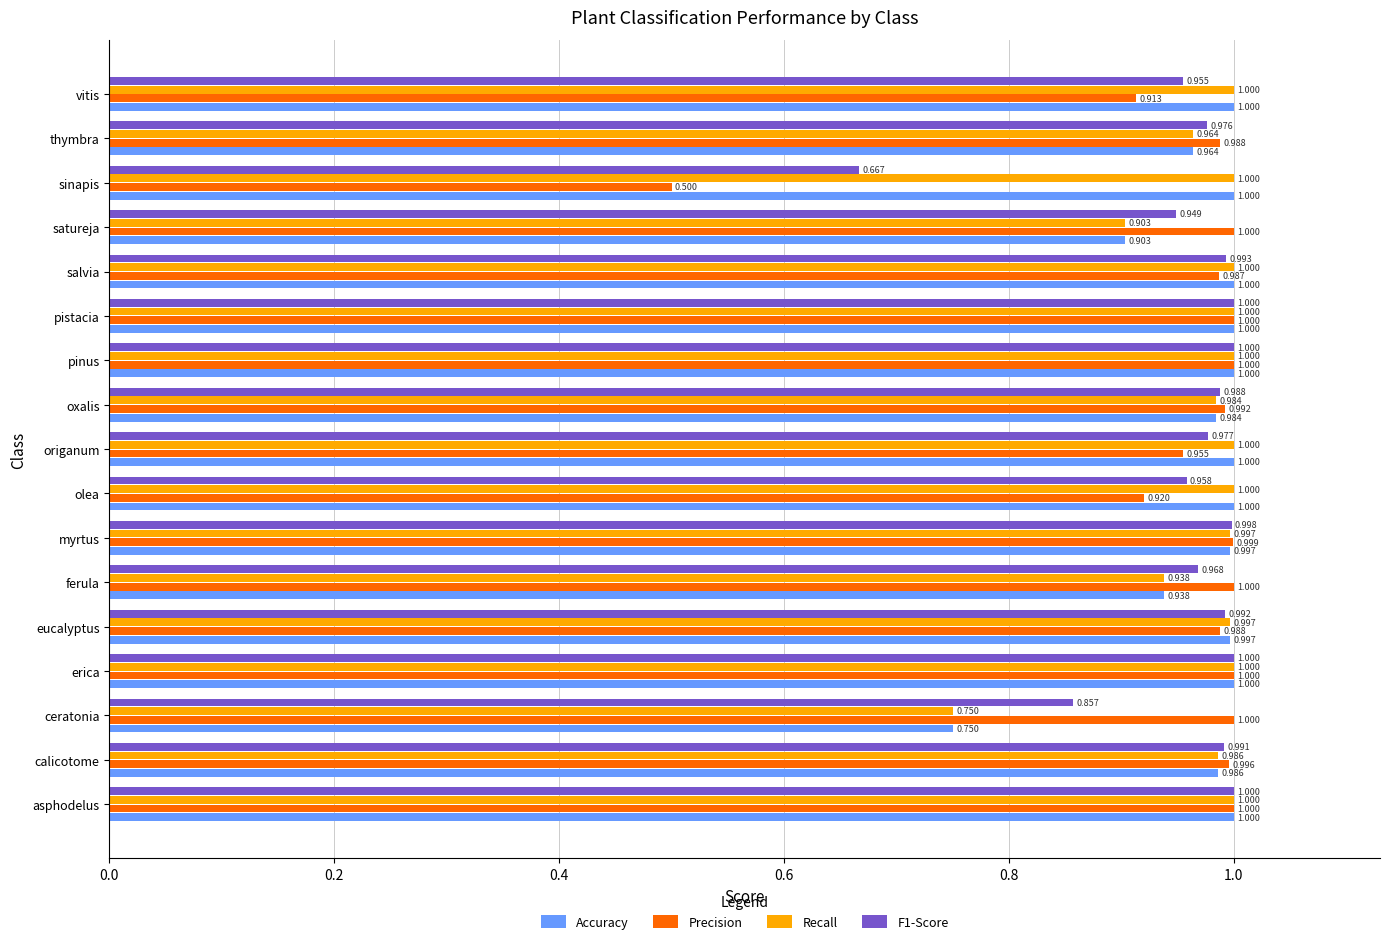

Which series changed the most between pinus and vitis?

Precision